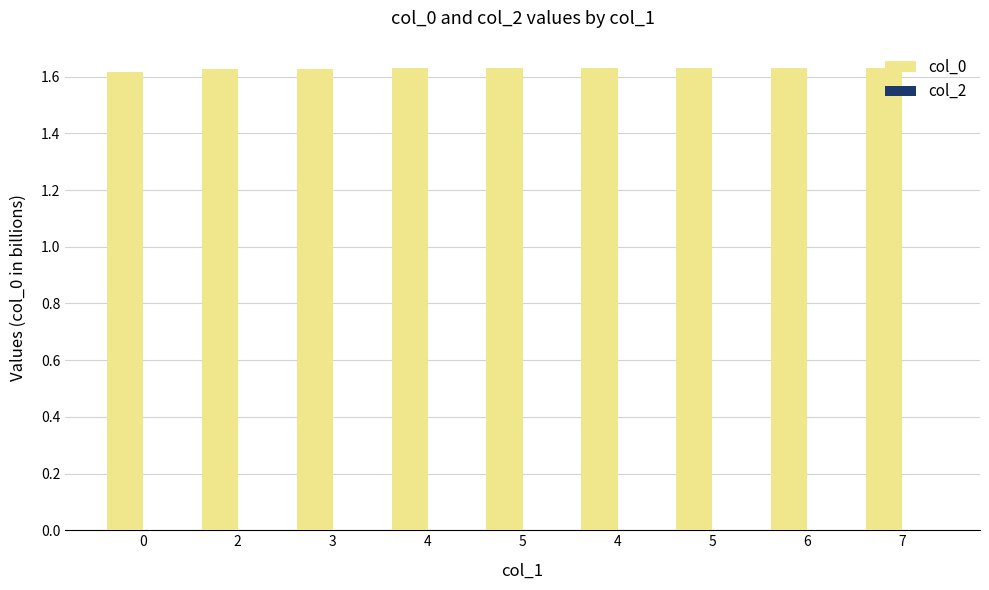

Reading right to left, transcribe all the data shown in this chart.

col_0: 7=1.6	6=1.6	5=1.6	4=1.6	5=1.6	4=1.6	3=1.6	2=1.6	0=1.6
col_2: 7=0.0	6=0.0	5=0.0	4=0.0	5=0.0	4=0.0	3=0.0	2=0.0	0=0.0